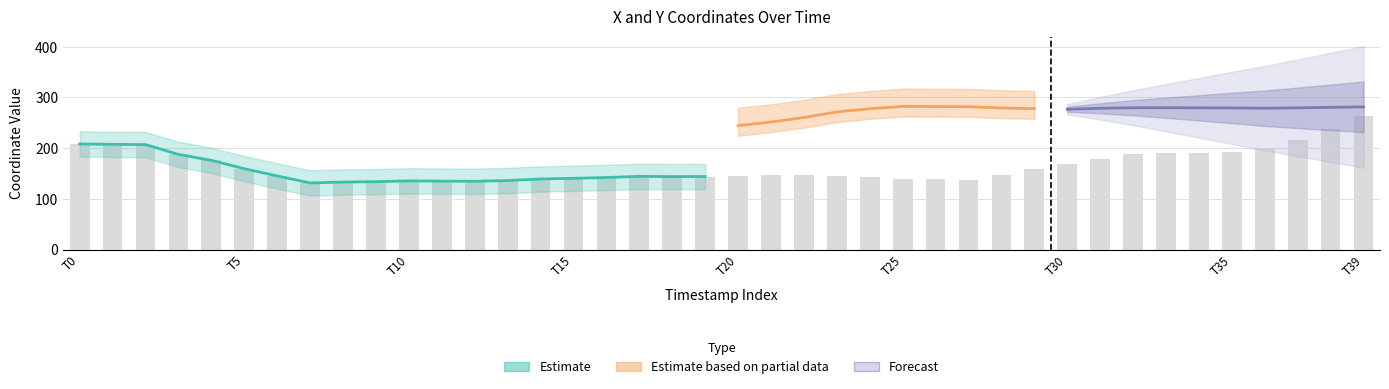

Where does the data first go above 146?

T0